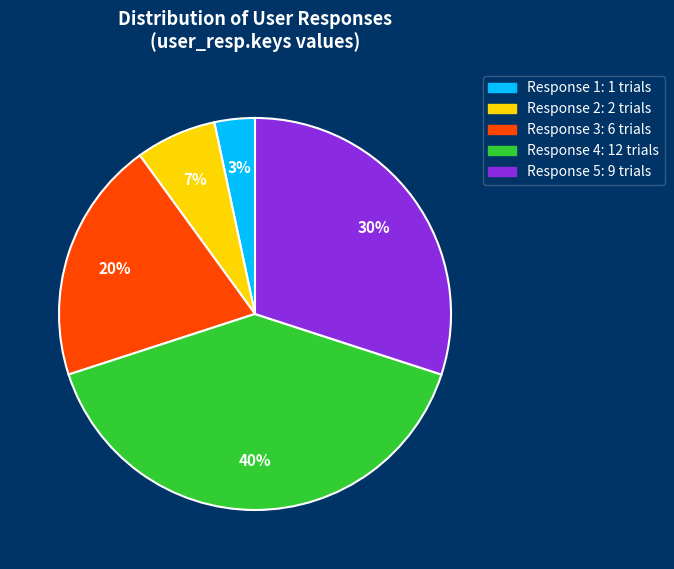

Is there a majority slice in this chart?

No